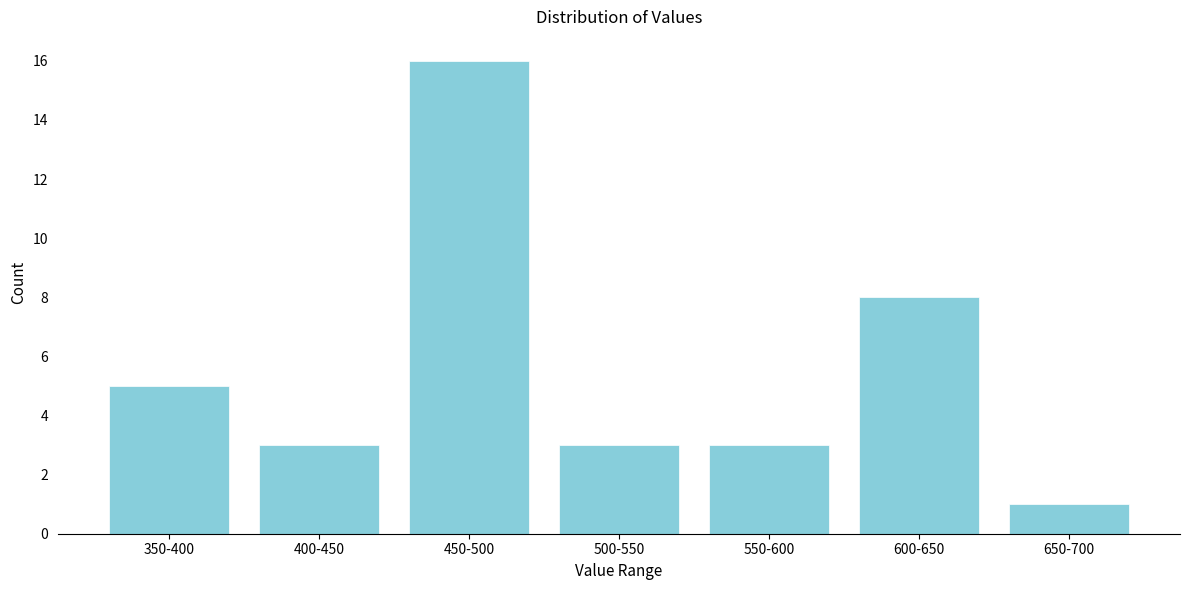

Reading left to right, extract all data points from this chart.

350-400=5	400-450=3	450-500=16	500-550=3	550-600=3	600-650=8	650-700=1